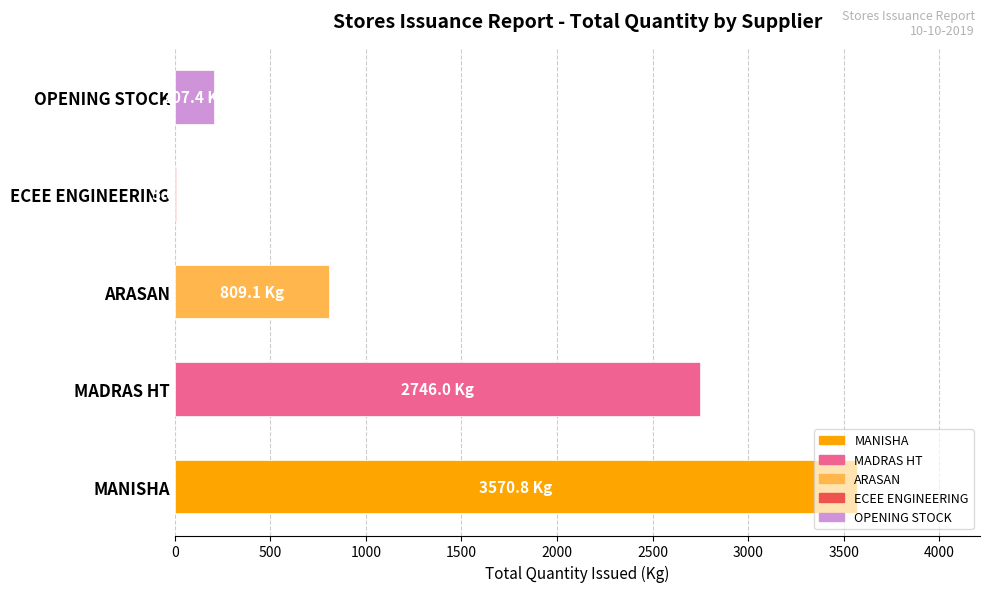

What is the sum of the values at MADRAS HT and ARASAN?

3555.1